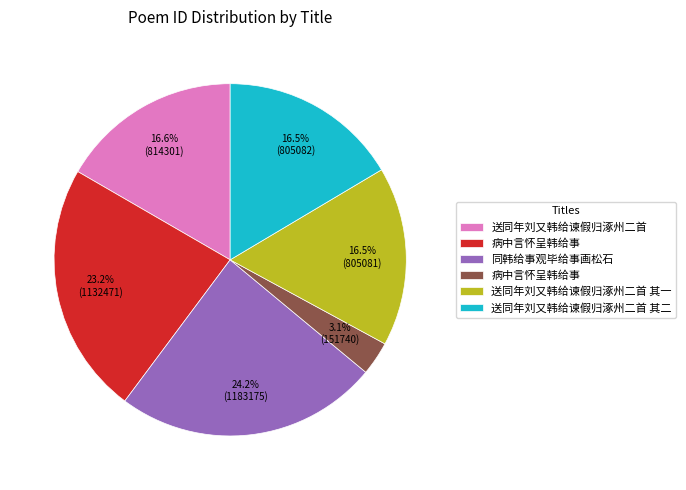

Is there a majority slice in this chart?

No